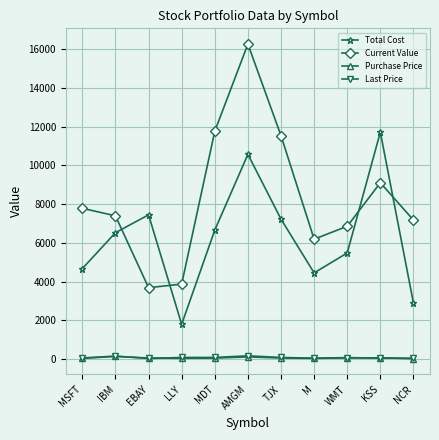

What are all the series names shown in the legend?

Total Cost, Current Value, Purchase Price, Last Price